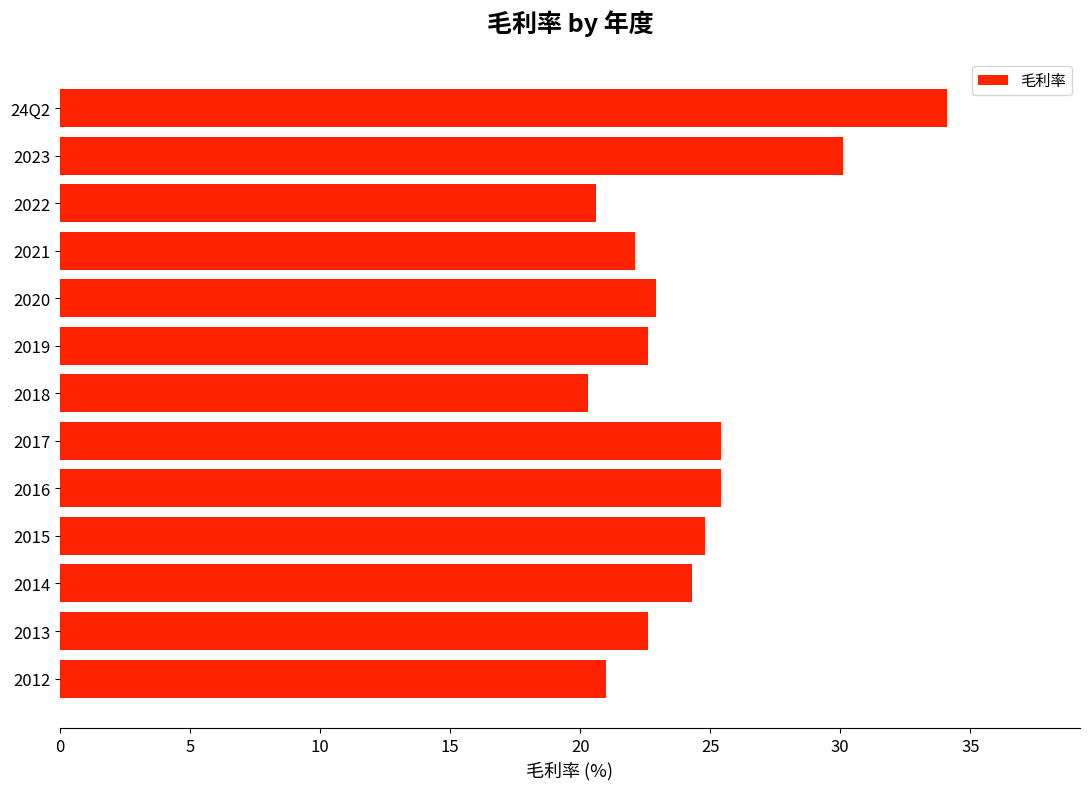

What is the label of the 2nd bar from the bottom?

2013